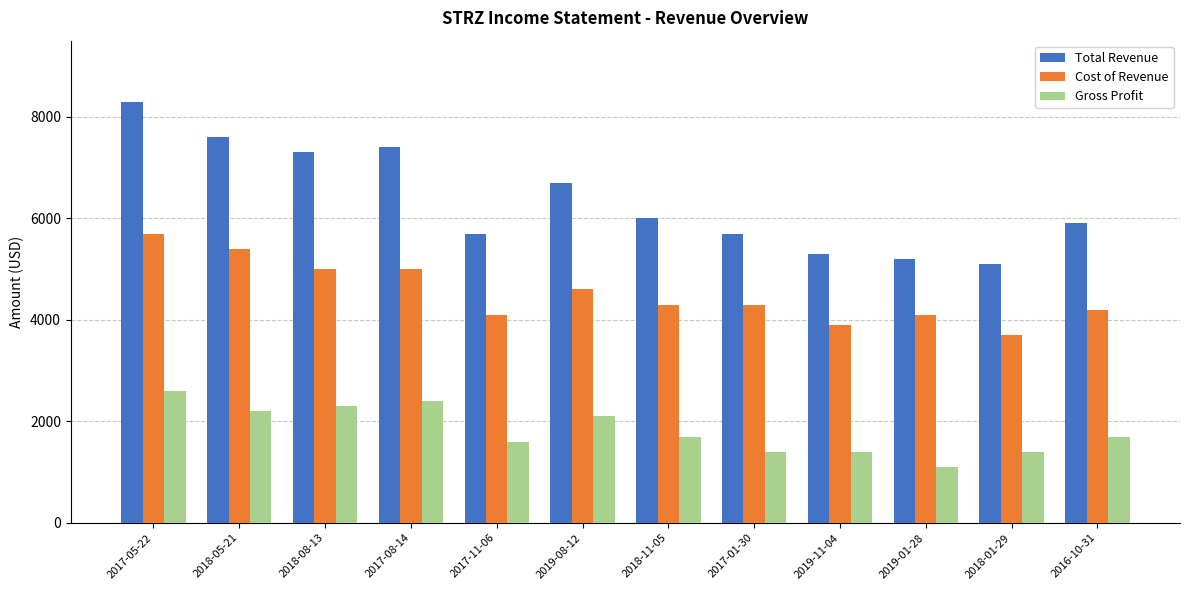

At which label does Cost of Revenue first exceed 4300?

2017-05-22